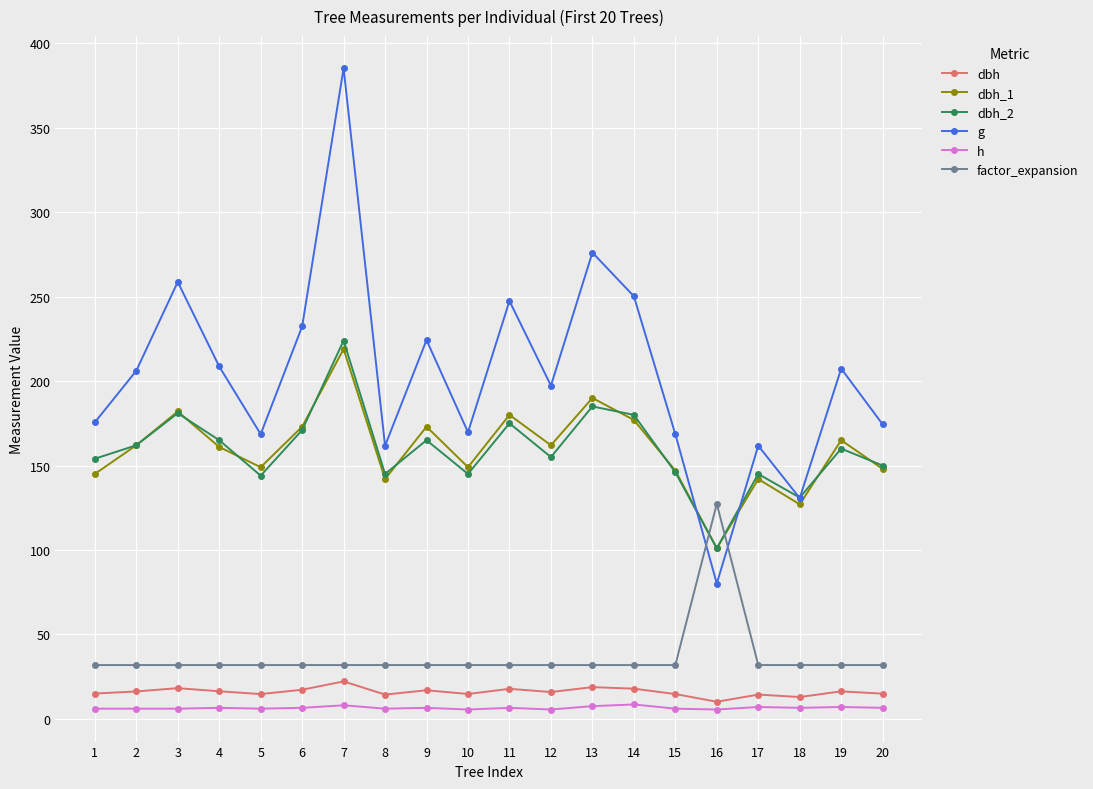

What is the minimum value shown in the chart?

5.5